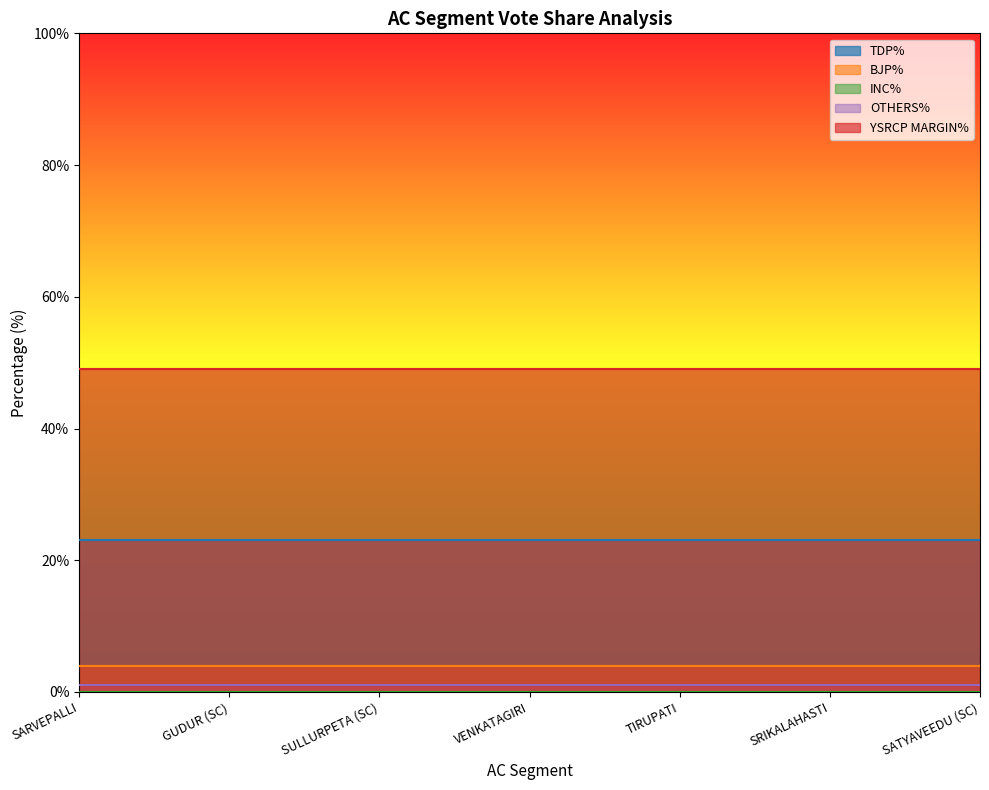

At GUDUR (SC), list the series in order from largest to smallest.

YSRCP MARGIN%, TDP%, BJP%, OTHERS%, INC%